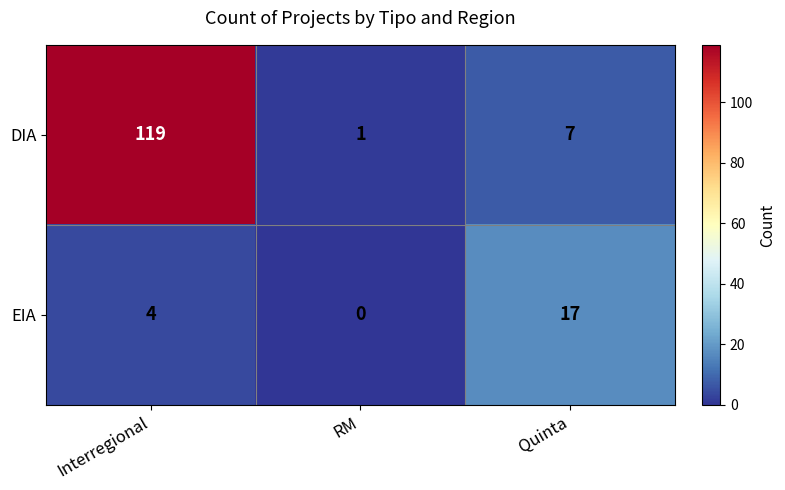

Is it true that DIA equals 2 at RM?

False